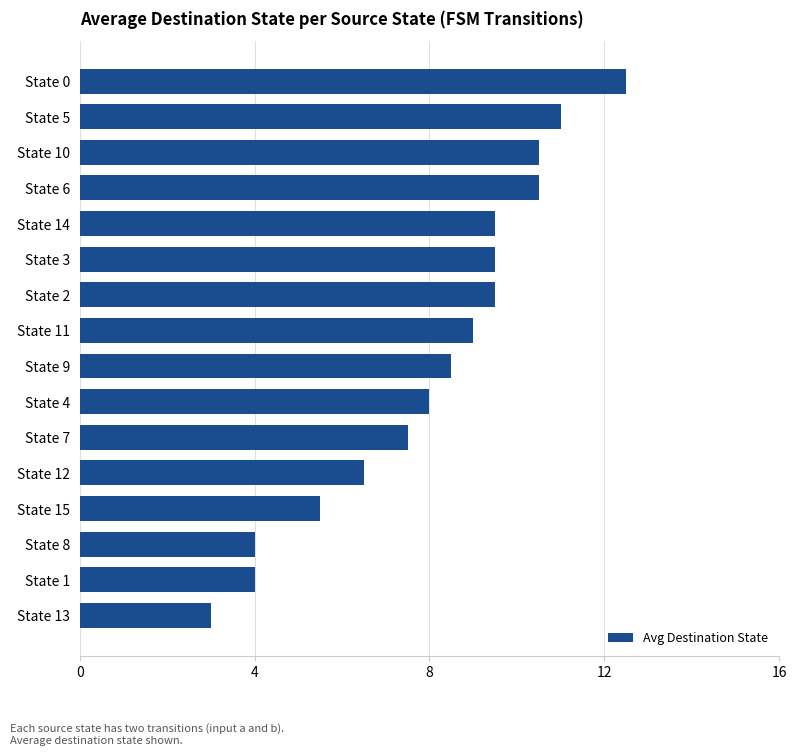

What is the change in value from State 13 to State 8?

+1.0